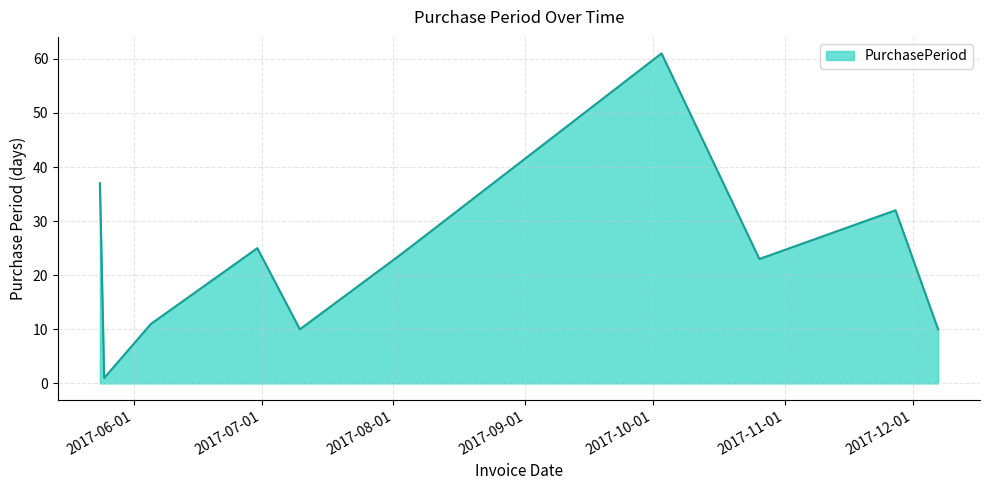

Does the chart have visible grid lines?

Yes